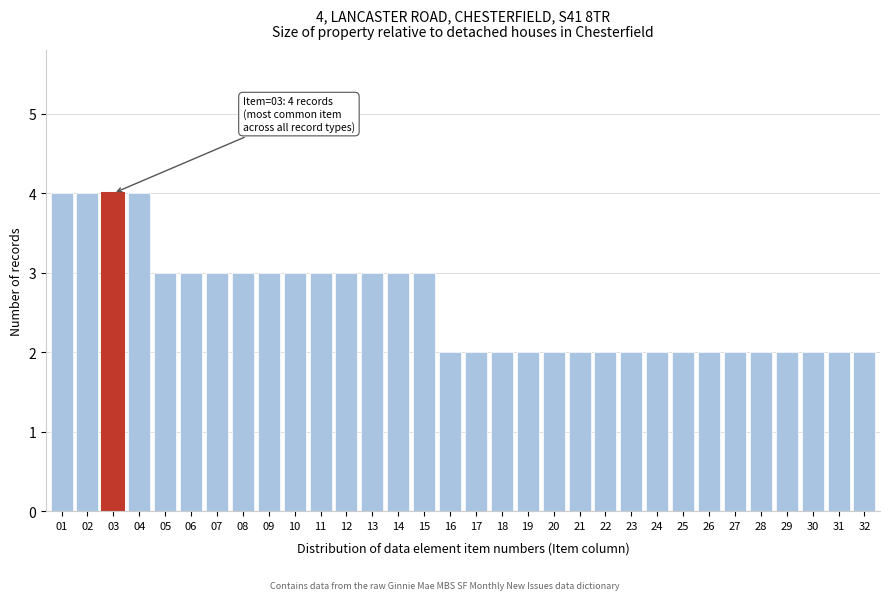

What is the sum of the values at 26 and 12?

5